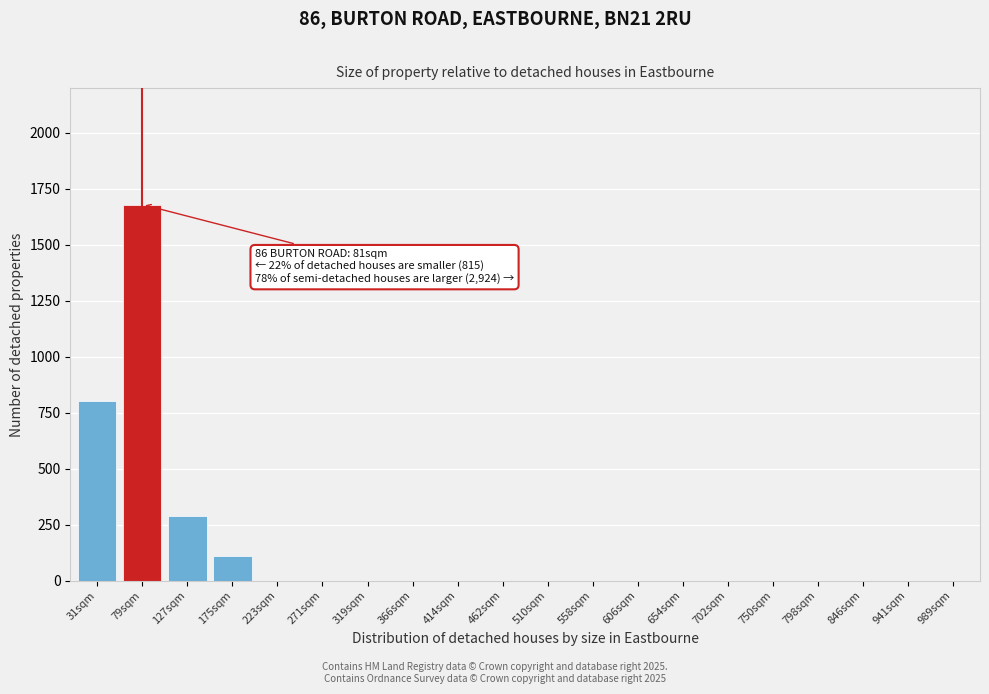

Reading left to right, extract all data points from this chart.

31sqm=800	79sqm=1680	127sqm=290	175sqm=110	223sqm=0	271sqm=0	319sqm=0	366sqm=0	414sqm=0	462sqm=0	510sqm=0	558sqm=0	606sqm=0	654sqm=0	702sqm=0	750sqm=0	798sqm=0	846sqm=0	941sqm=0	989sqm=0